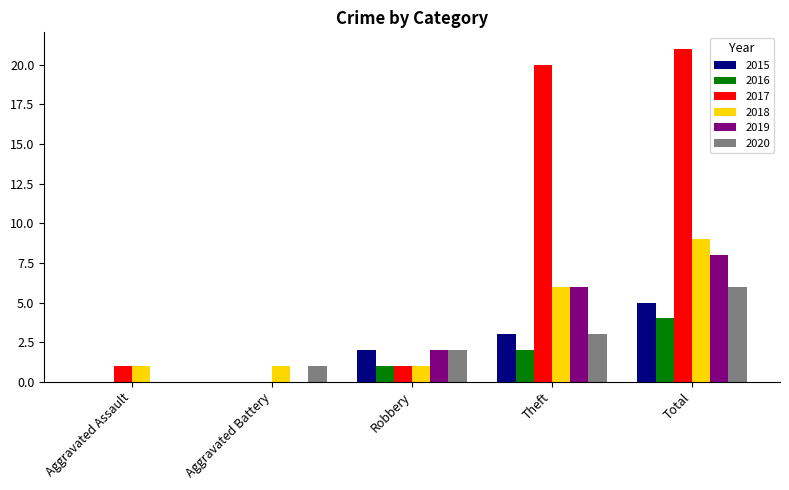

How many values in 2020 are above zero?

4